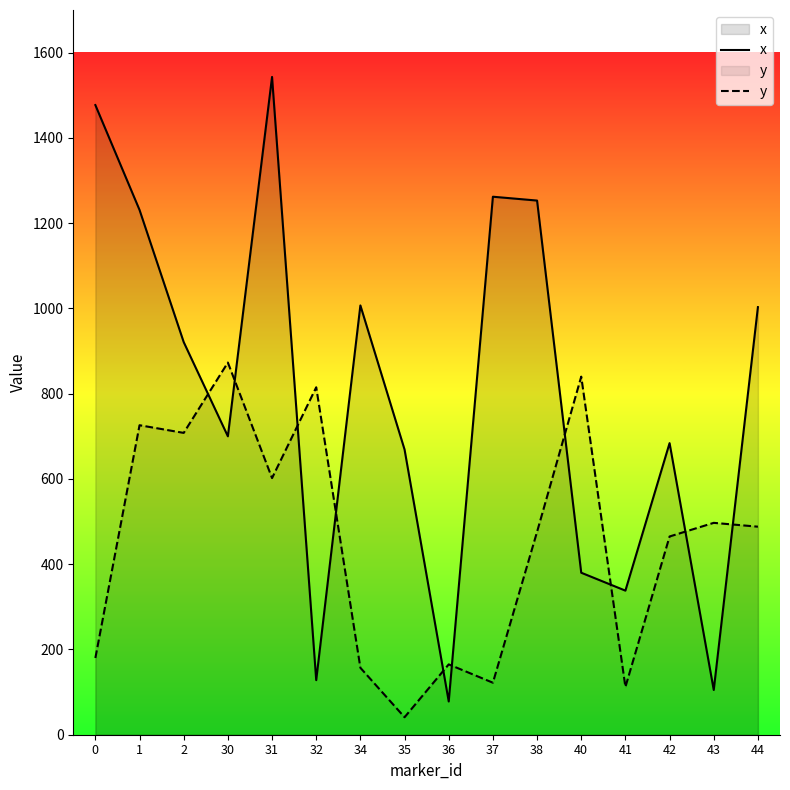

What is the minimum value for x?

78